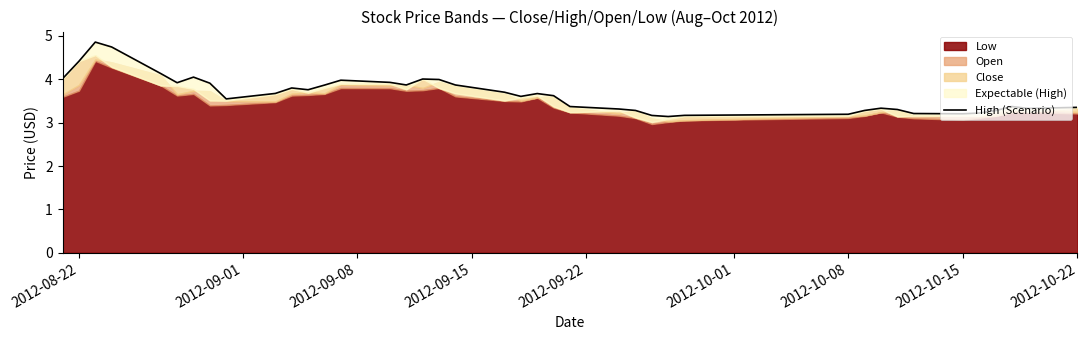

The value at 32 is 1.4. True or false?

False